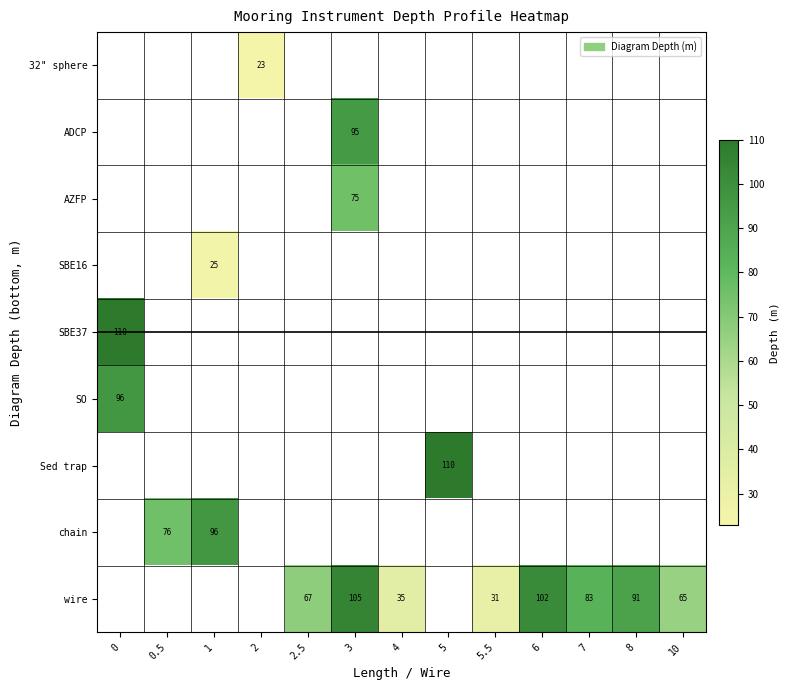

How many categories are shown in the chart?

13